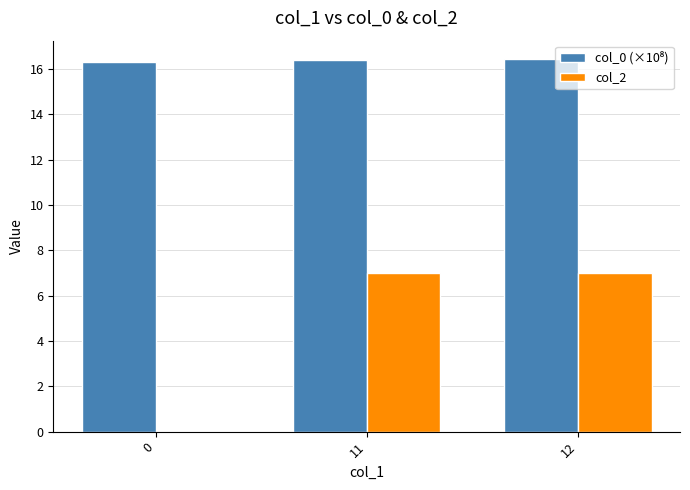

Which series has the largest range (max minus min)?

col_2